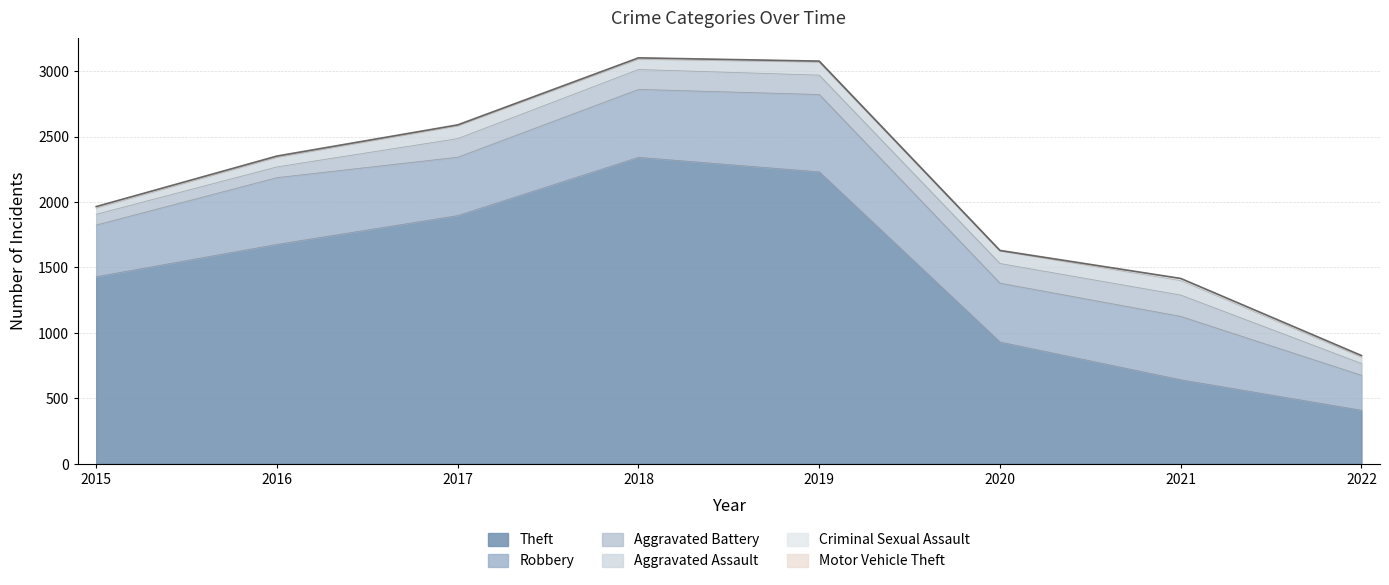

At how many categories does at least one series exceed 1990?

2